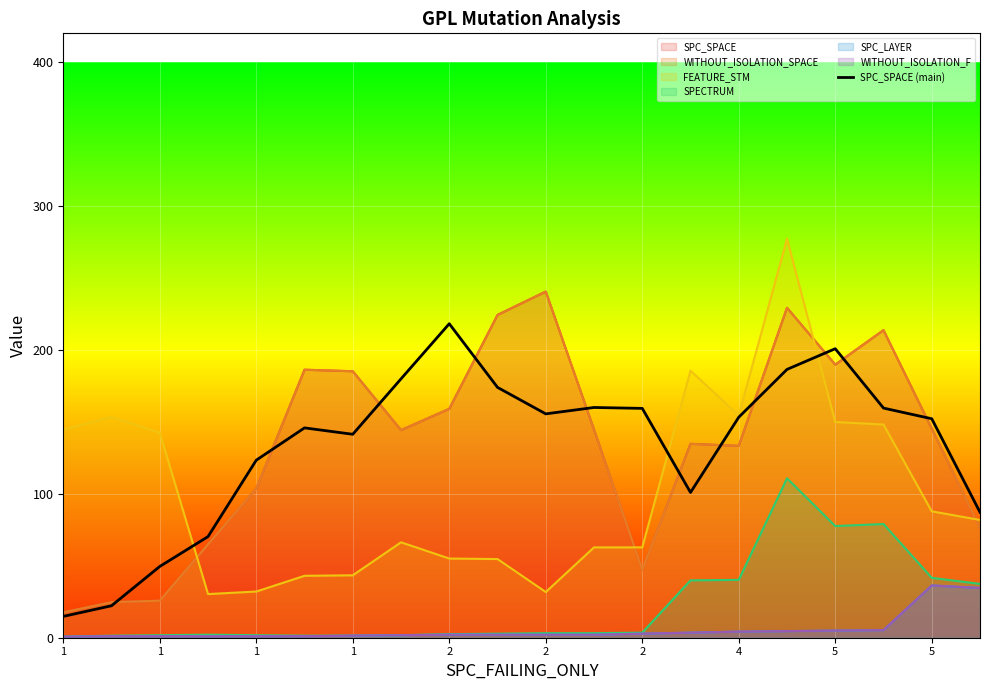

Rank the categories by value from lowest to highest.

1, 1, 1, 1, 19, 13, 2, 2, 2, 18, 14, 10, 12, 17, 11, 5, 4, 15, 16, 5